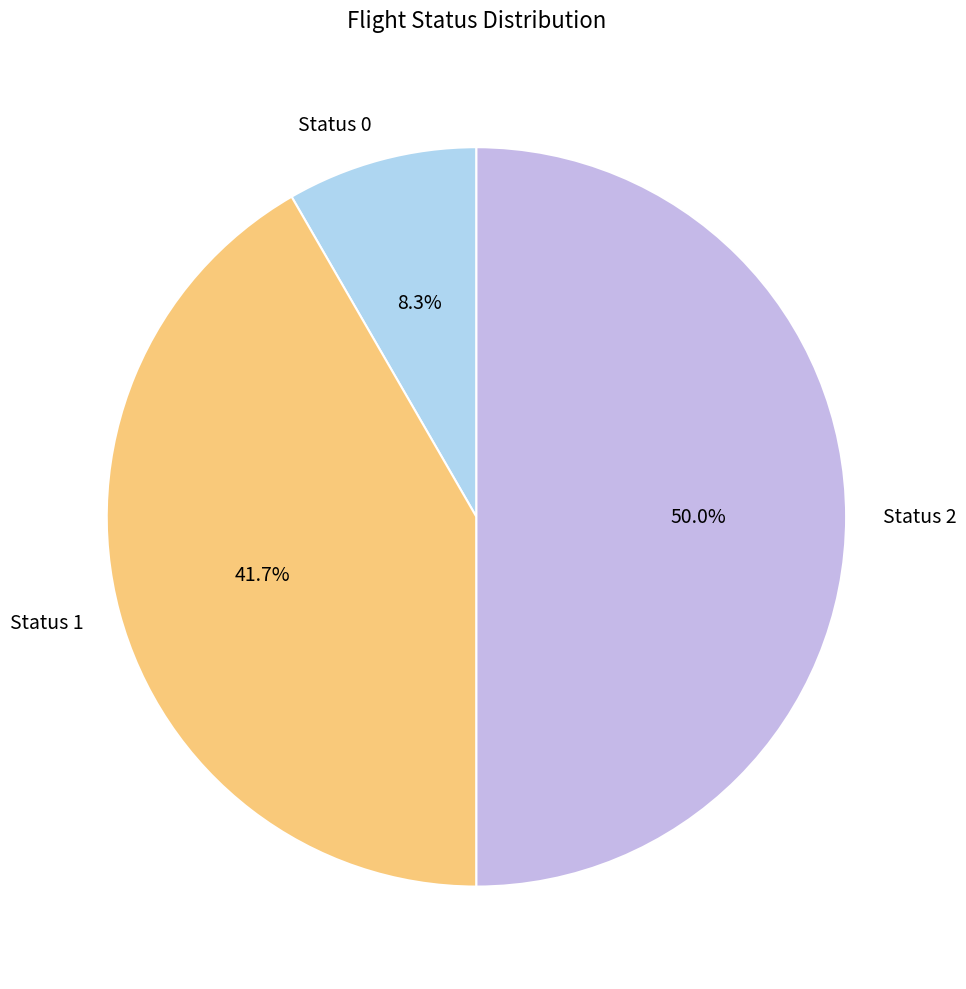

What percentage is the Status 2 slice, to the nearest percent?

50%